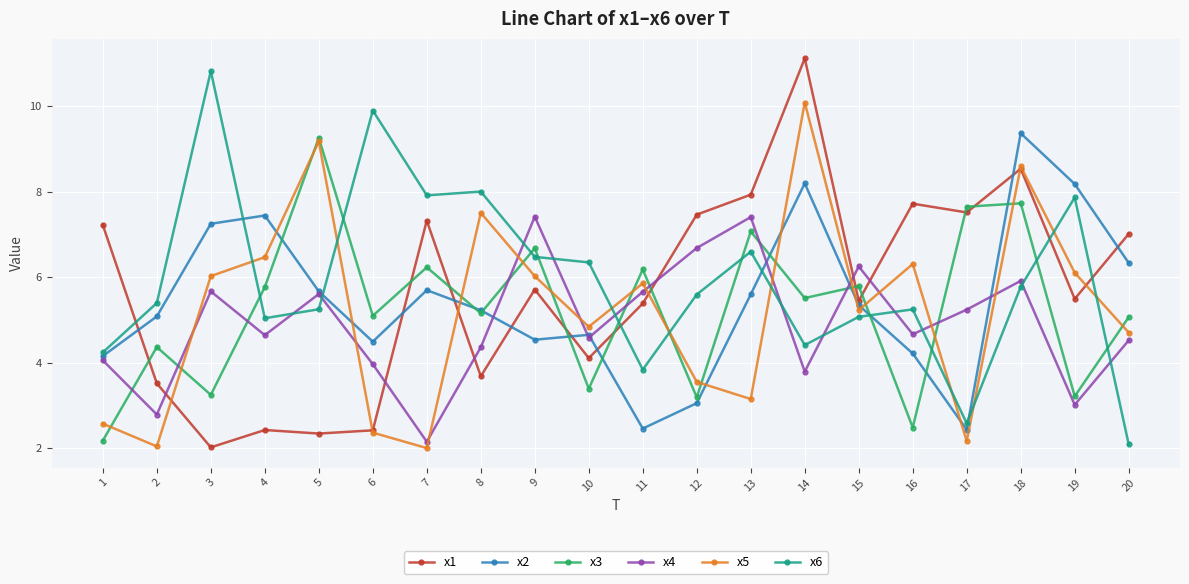

Between 5 and 17, which series saw the biggest shift?

x5